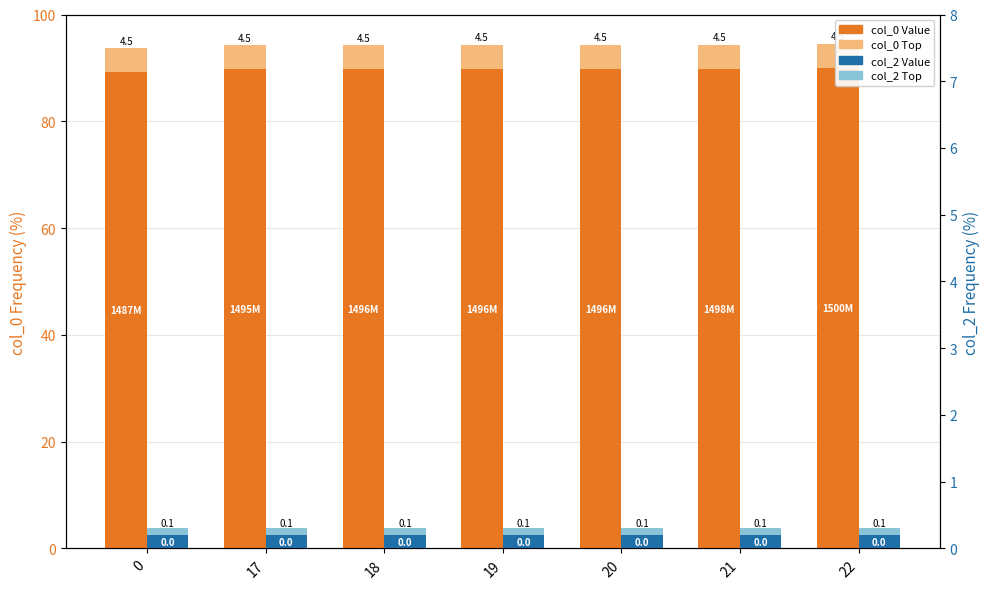

What is the minimum value shown in the chart?

0.1